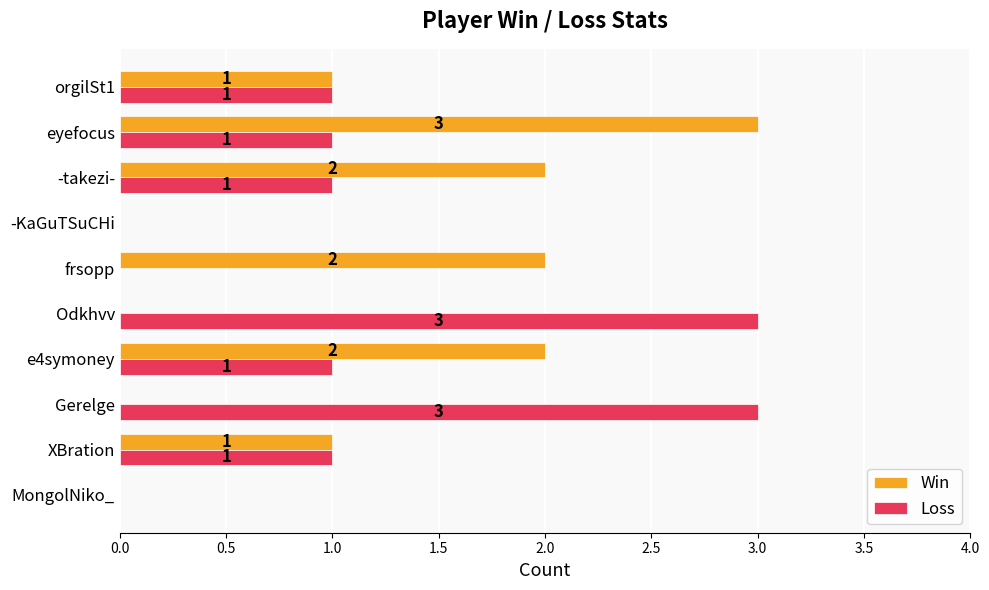

How many Loss values are between 0 and 1?

8